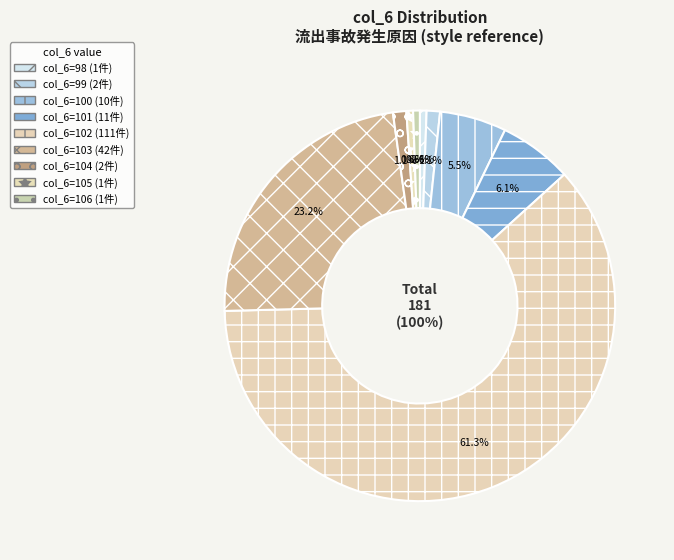

Is it true that 101 is 1% of the pie?

False